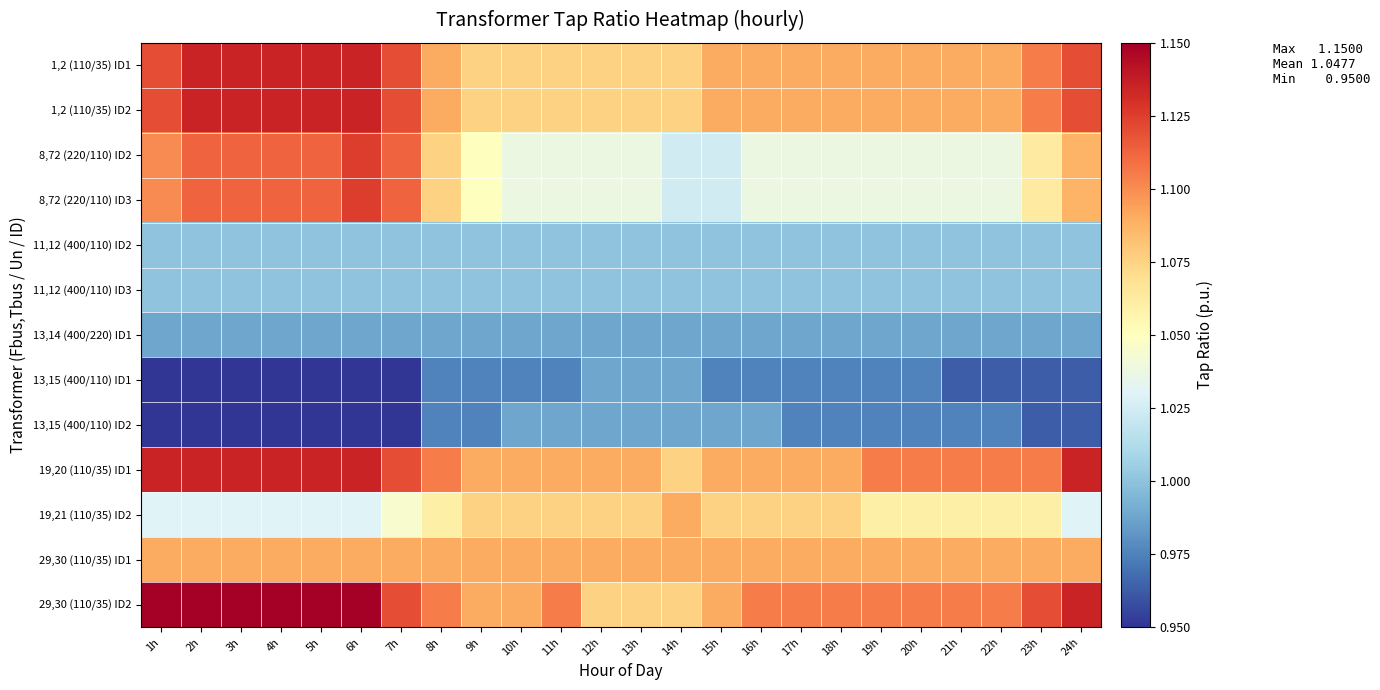

Reading left to right, transcribe all the data shown in this chart.

1,2 (110/35) ID1: 1h=1.1	2h=1.1	3h=1.1	4h=1.1	5h=1.1	6h=1.1	7h=1.1	8h=1.1	9h=1.1	10h=1.1	11h=1.1	12h=1.1	13h=1.1	14h=1.1	15h=1.1	16h=1.1	17h=1.1	18h=1.1	19h=1.1	20h=1.1	21h=1.1	22h=1.1	23h=1.1	24h=1.1
1,2 (110/35) ID2: 1h=1.1	2h=1.1	3h=1.1	4h=1.1	5h=1.1	6h=1.1	7h=1.1	8h=1.1	9h=1.1	10h=1.1	11h=1.1	12h=1.1	13h=1.1	14h=1.1	15h=1.1	16h=1.1	17h=1.1	18h=1.1	19h=1.1	20h=1.1	21h=1.1	22h=1.1	23h=1.1	24h=1.1
8,72 (220/110) ID2: 1h=1.1	2h=1.1	3h=1.1	4h=1.1	5h=1.1	6h=1.1	7h=1.1	8h=1.1	9h=1.1	10h=1.0	11h=1.0	12h=1.0	13h=1.0	14h=1.0	15h=1.0	16h=1.0	17h=1.0	18h=1.0	19h=1.0	20h=1.0	21h=1.0	22h=1.0	23h=1.1	24h=1.1
8,72 (220/110) ID3: 1h=1.1	2h=1.1	3h=1.1	4h=1.1	5h=1.1	6h=1.1	7h=1.1	8h=1.1	9h=1.1	10h=1.0	11h=1.0	12h=1.0	13h=1.0	14h=1.0	15h=1.0	16h=1.0	17h=1.0	18h=1.0	19h=1.0	20h=1.0	21h=1.0	22h=1.0	23h=1.1	24h=1.1
11,12 (400/110) ID2: 1h=1.0	2h=1.0	3h=1.0	4h=1.0	5h=1.0	6h=1.0	7h=1.0	8h=1.0	9h=1.0	10h=1.0	11h=1.0	12h=1.0	13h=1.0	14h=1.0	15h=1.0	16h=1.0	17h=1.0	18h=1.0	19h=1.0	20h=1.0	21h=1.0	22h=1.0	23h=1.0	24h=1.0
11,12 (400/110) ID3: 1h=1.0	2h=1.0	3h=1.0	4h=1.0	5h=1.0	6h=1.0	7h=1.0	8h=1.0	9h=1.0	10h=1.0	11h=1.0	12h=1.0	13h=1.0	14h=1.0	15h=1.0	16h=1.0	17h=1.0	18h=1.0	19h=1.0	20h=1.0	21h=1.0	22h=1.0	23h=1.0	24h=1.0
13,14 (400/220) ID1: 1h=1.0	2h=1.0	3h=1.0	4h=1.0	5h=1.0	6h=1.0	7h=1.0	8h=1.0	9h=1.0	10h=1.0	11h=1.0	12h=1.0	13h=1.0	14h=1.0	15h=1.0	16h=1.0	17h=1.0	18h=1.0	19h=1.0	20h=1.0	21h=1.0	22h=1.0	23h=1.0	24h=1.0
13,15 (400/110) ID1: 1h=0.9	2h=0.9	3h=0.9	4h=0.9	5h=0.9	6h=0.9	7h=0.9	8h=1.0	9h=1.0	10h=1.0	11h=1.0	12h=1.0	13h=1.0	14h=1.0	15h=1.0	16h=1.0	17h=1.0	18h=1.0	19h=1.0	20h=1.0	21h=1.0	22h=1.0	23h=1.0	24h=1.0
13,15 (400/110) ID2: 1h=0.9	2h=0.9	3h=0.9	4h=0.9	5h=0.9	6h=0.9	7h=0.9	8h=1.0	9h=1.0	10h=1.0	11h=1.0	12h=1.0	13h=1.0	14h=1.0	15h=1.0	16h=1.0	17h=1.0	18h=1.0	19h=1.0	20h=1.0	21h=1.0	22h=1.0	23h=1.0	24h=1.0
19,20 (110/35) ID1: 1h=1.1	2h=1.1	3h=1.1	4h=1.1	5h=1.1	6h=1.1	7h=1.1	8h=1.1	9h=1.1	10h=1.1	11h=1.1	12h=1.1	13h=1.1	14h=1.1	15h=1.1	16h=1.1	17h=1.1	18h=1.1	19h=1.1	20h=1.1	21h=1.1	22h=1.1	23h=1.1	24h=1.1
19,21 (110/35) ID2: 1h=1.0	2h=1.0	3h=1.0	4h=1.0	5h=1.0	6h=1.0	7h=1.0	8h=1.1	9h=1.1	10h=1.1	11h=1.1	12h=1.1	13h=1.1	14h=1.1	15h=1.1	16h=1.1	17h=1.1	18h=1.1	19h=1.1	20h=1.1	21h=1.1	22h=1.1	23h=1.1	24h=1.0
29,30 (110/35) ID1: 1h=1.1	2h=1.1	3h=1.1	4h=1.1	5h=1.1	6h=1.1	7h=1.1	8h=1.1	9h=1.1	10h=1.1	11h=1.1	12h=1.1	13h=1.1	14h=1.1	15h=1.1	16h=1.1	17h=1.1	18h=1.1	19h=1.1	20h=1.1	21h=1.1	22h=1.1	23h=1.1	24h=1.1
29,30 (110/35) ID2: 1h=1.1	2h=1.1	3h=1.1	4h=1.1	5h=1.1	6h=1.1	7h=1.1	8h=1.1	9h=1.1	10h=1.1	11h=1.1	12h=1.1	13h=1.1	14h=1.1	15h=1.1	16h=1.1	17h=1.1	18h=1.1	19h=1.1	20h=1.1	21h=1.1	22h=1.1	23h=1.1	24h=1.1